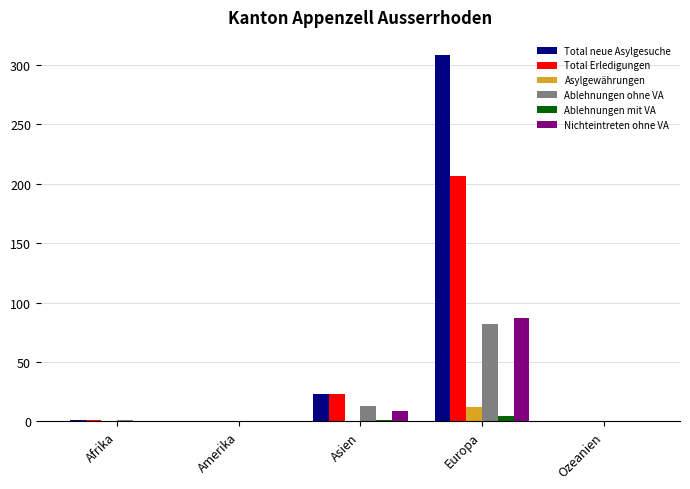

Between Asien and Europa, which series saw the biggest shift?

Total neue Asylgesuche